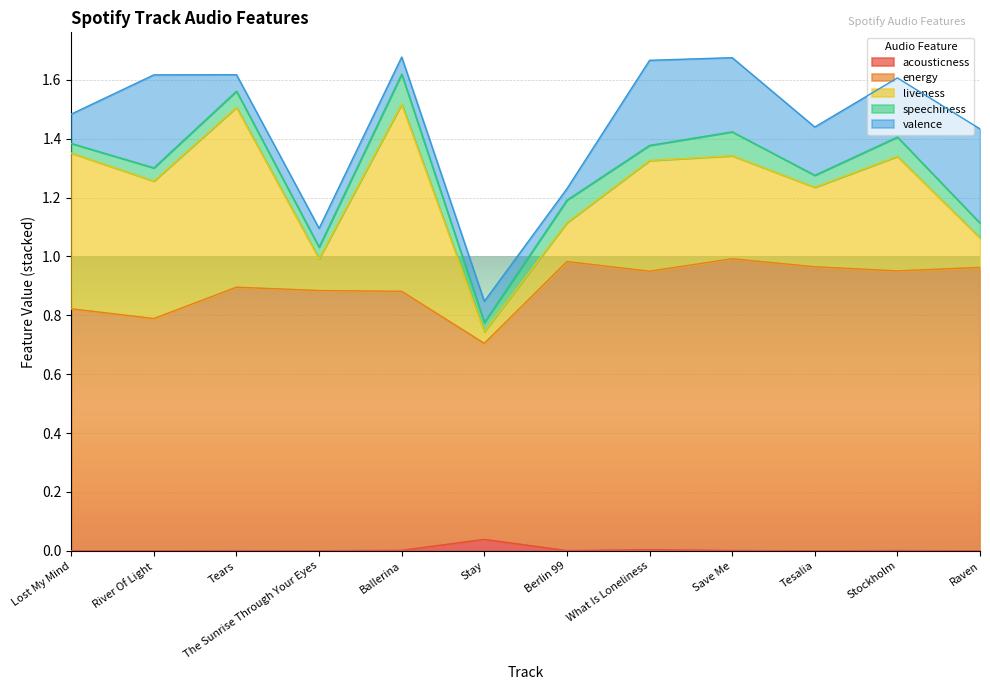

What are all the series names shown in the legend?

acousticness, energy, liveness, speechiness, valence